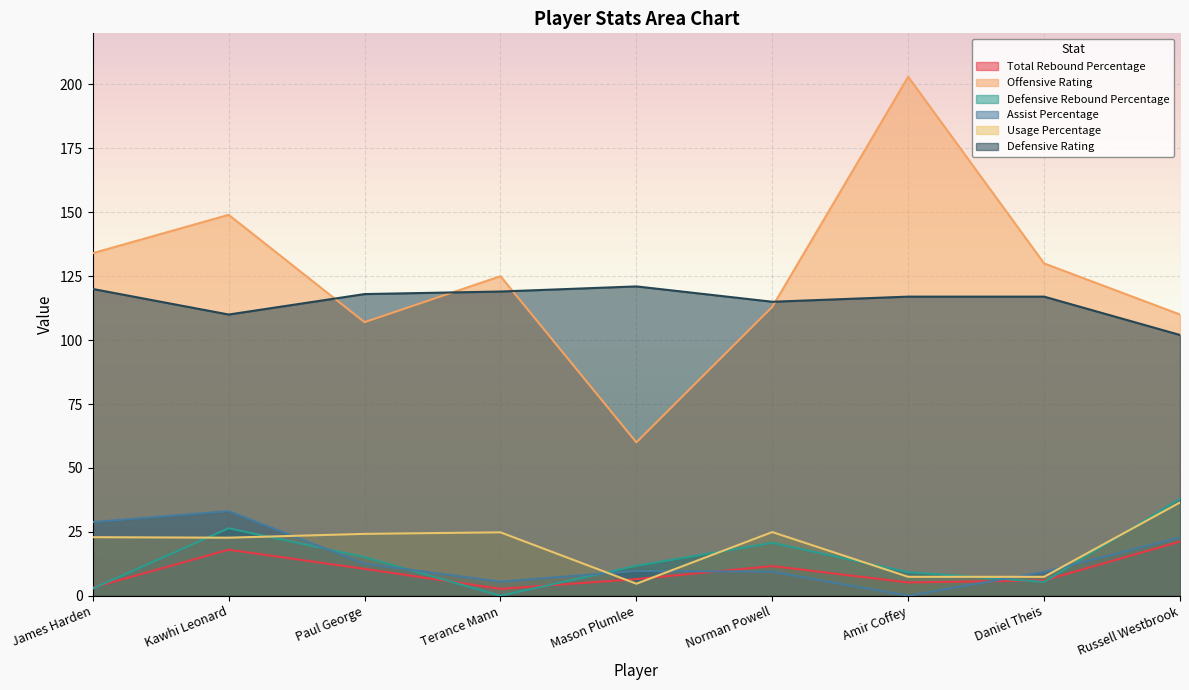

Which series has the largest total across all categories?

Offensive Rating